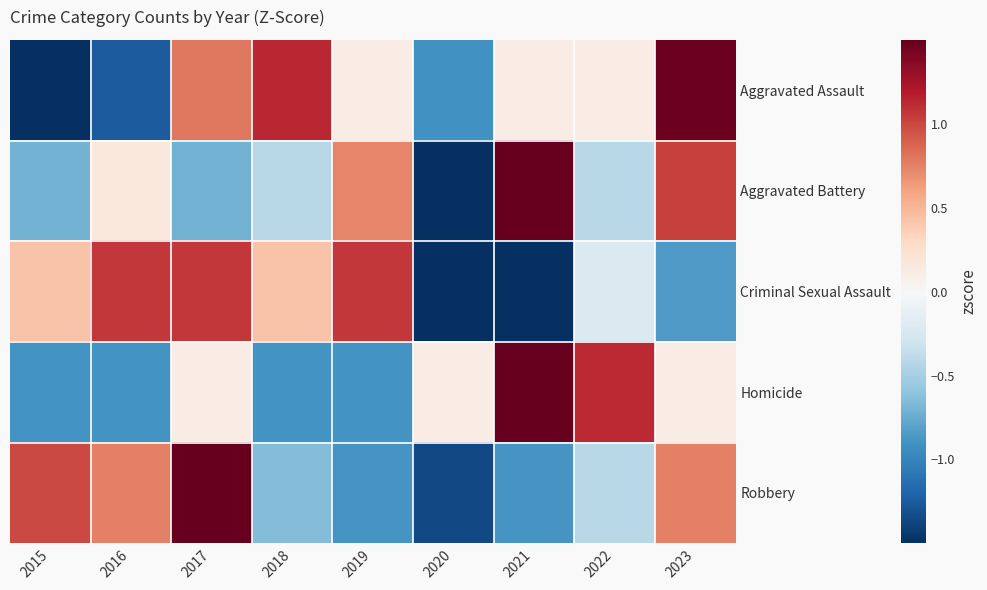

Rank the series by their average value, from lowest to highest.

Robbery, Criminal Sexual Assault, Aggravated Battery, Homicide, Aggravated Assault